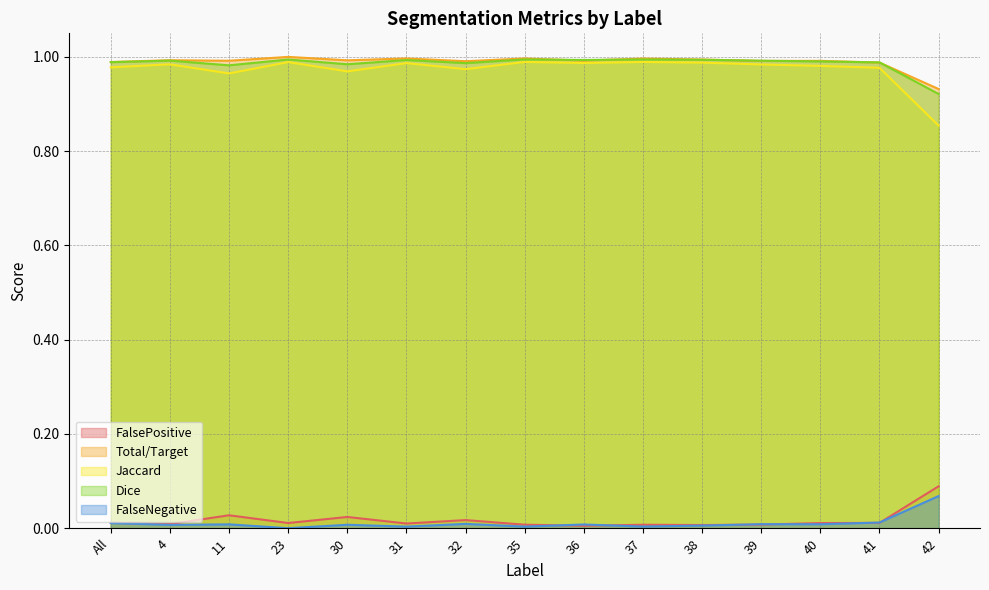

List the series in order of their peak value, highest first.

Total/Target, Dice, Jaccard, FalsePositive, FalseNegative